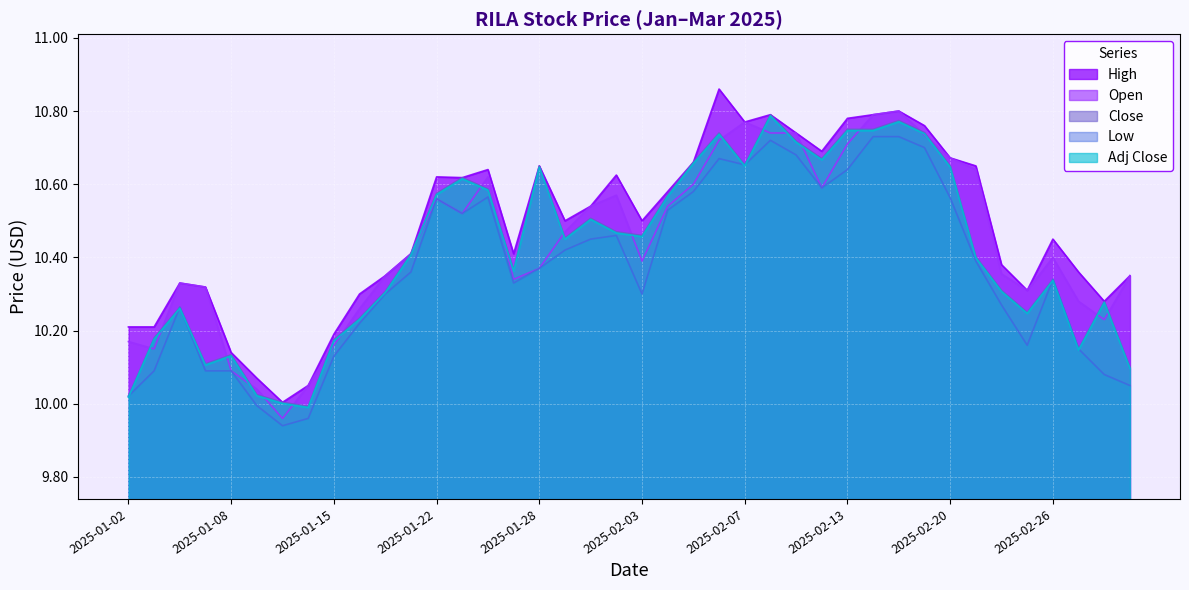

Is the value of Adj Close at 2025-02-14 greater than the value of Low at 2025-03-03?

Yes